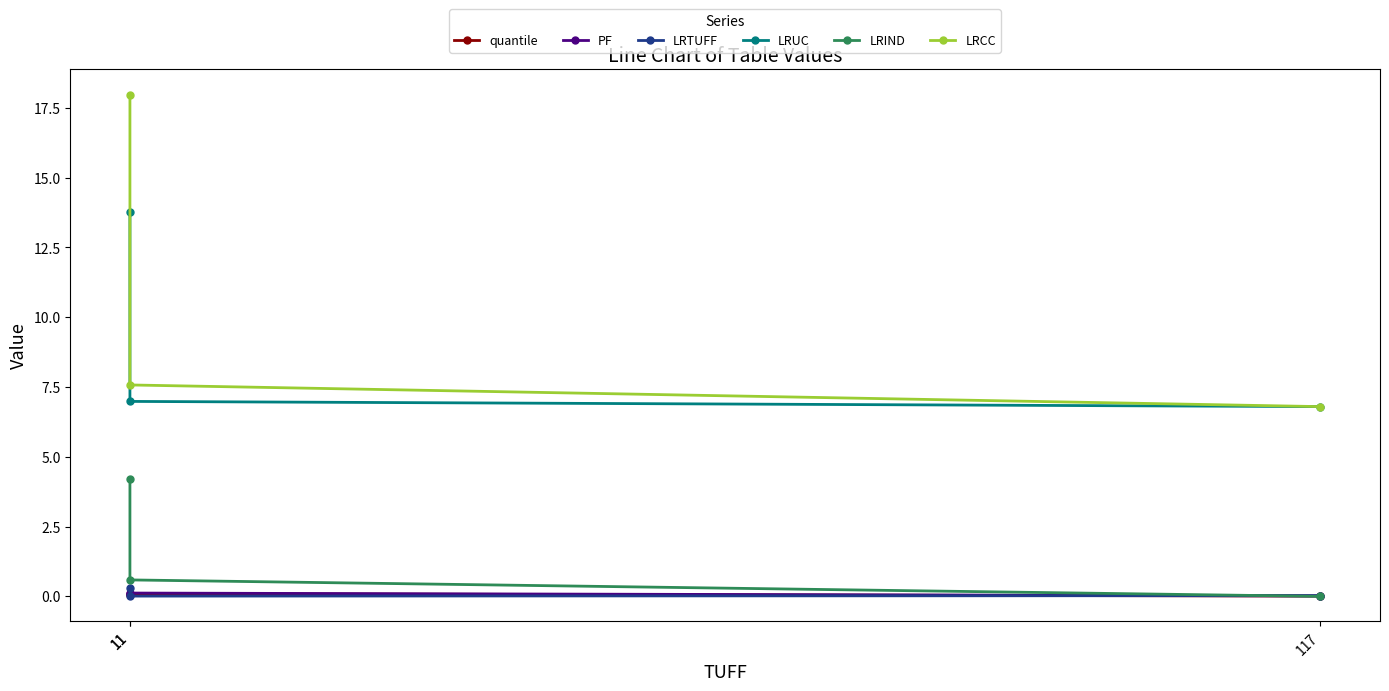

Which label corresponds to the smallest value in the chart?

117